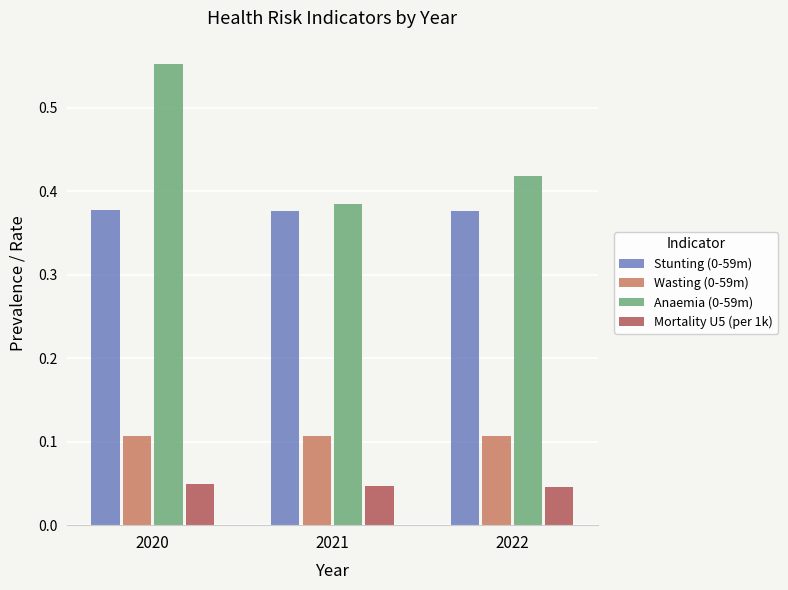

What is the sum of the Anaemia (0-59m) values at 2021 and 2022?

0.8